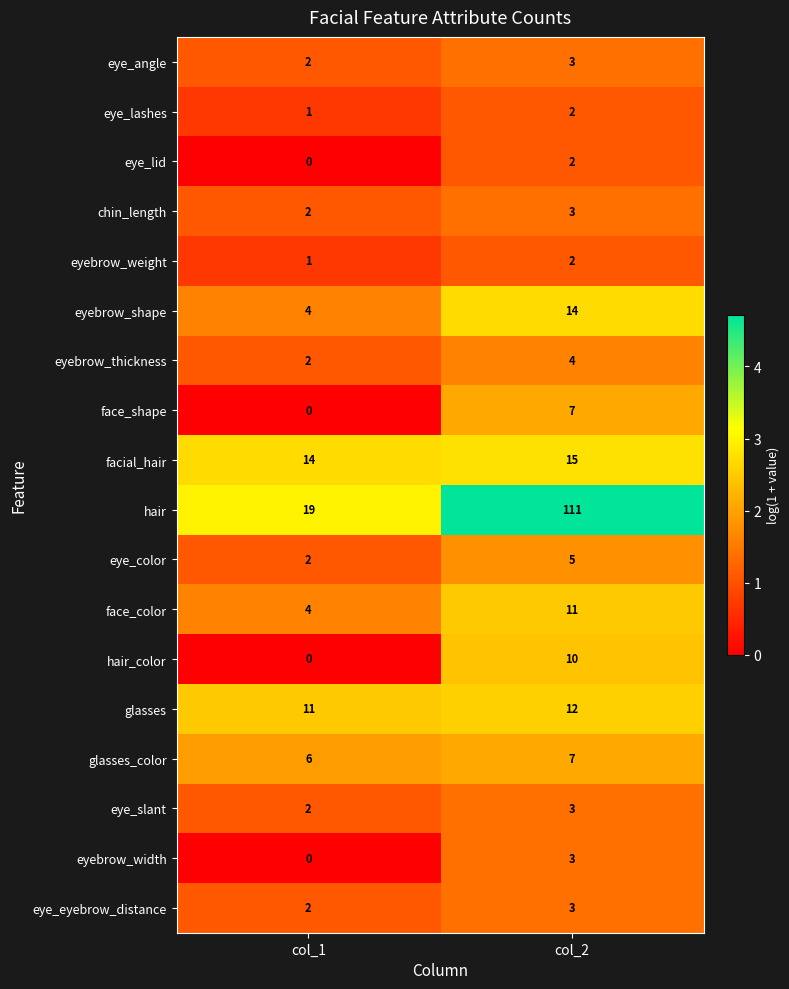

Which series has the widest spread of values?

hair